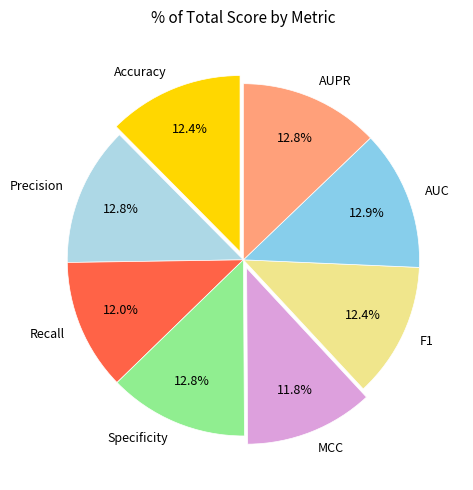

Which has a higher value, AUC or MCC?

AUC